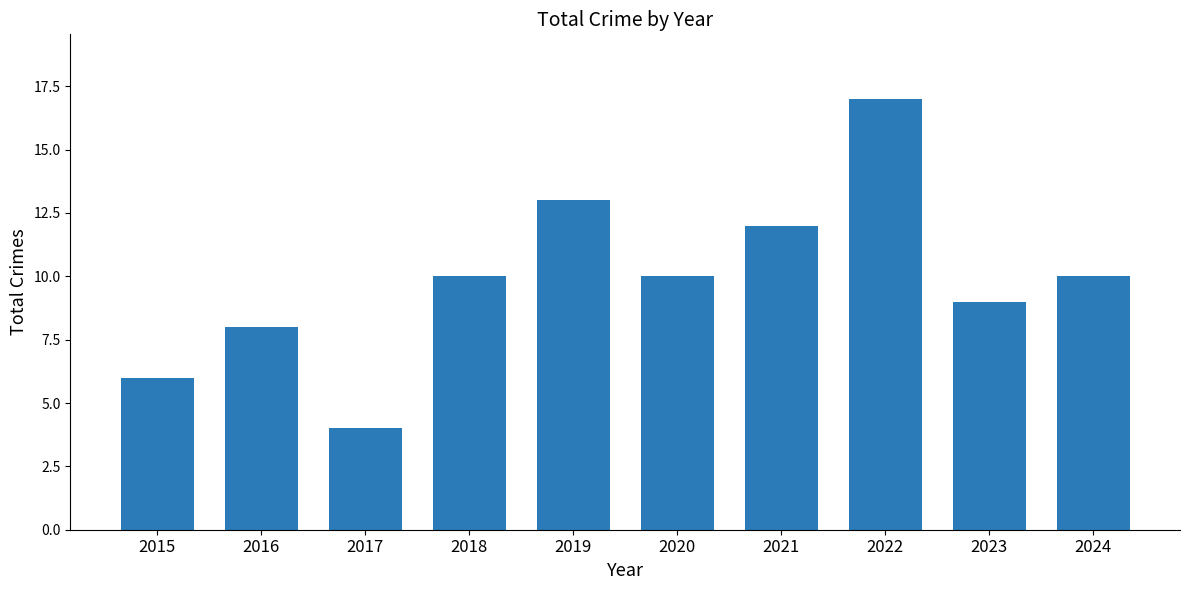

What is the average value?

10